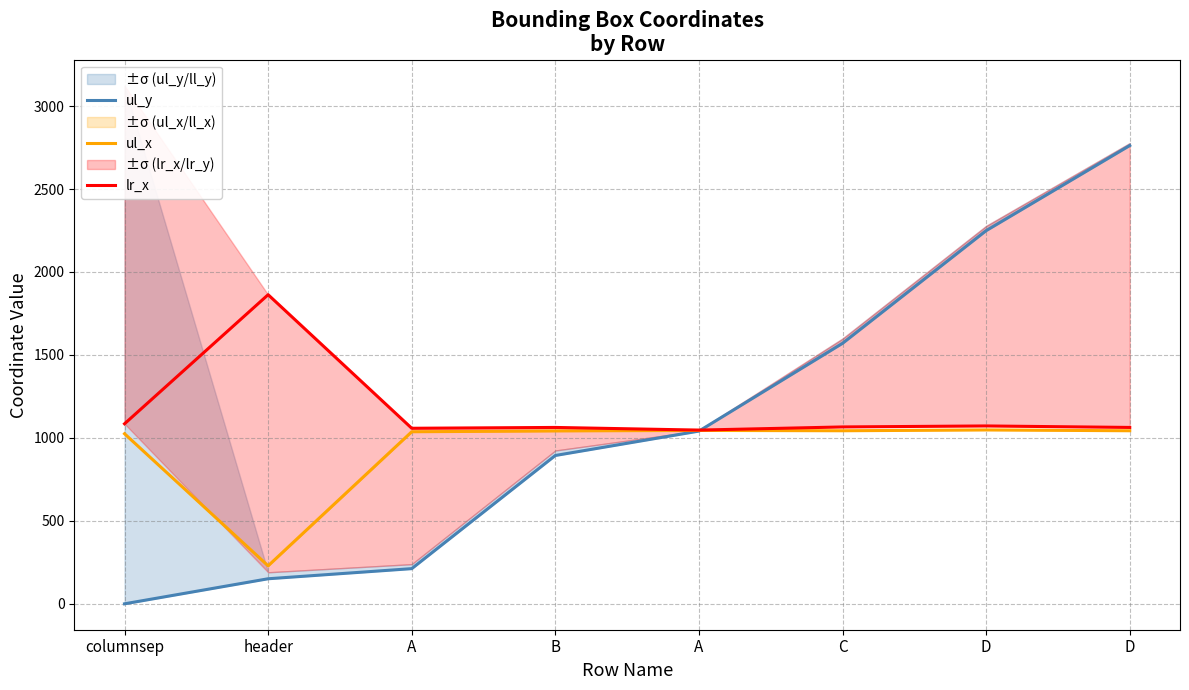

How many values in the lr_x series exceed 1066?

3